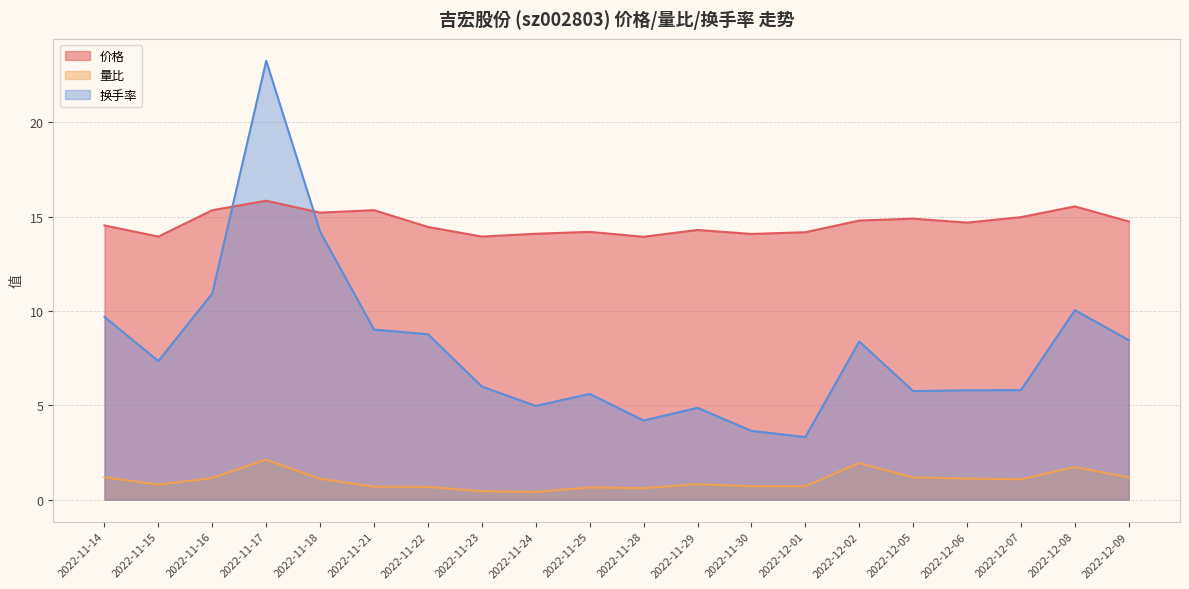

What is the average value of the 价格 series?

14.7